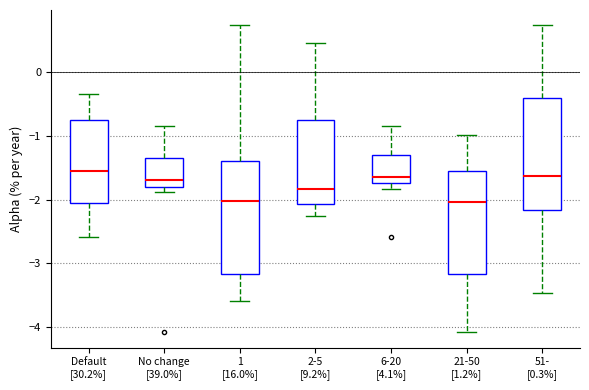

Where does the lower whisker of the box for 1 [16.0%] end on the y-axis? The values are not printed on the chart, so give them approximately, as read against the axis.

-3.6